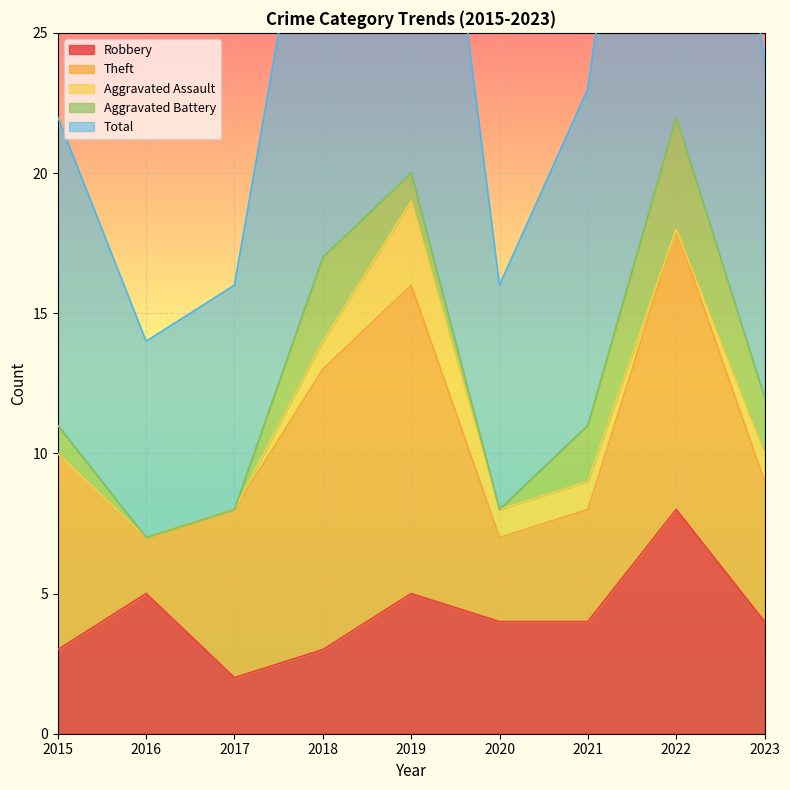

At which category does Robbery reach its first local valley?

2017